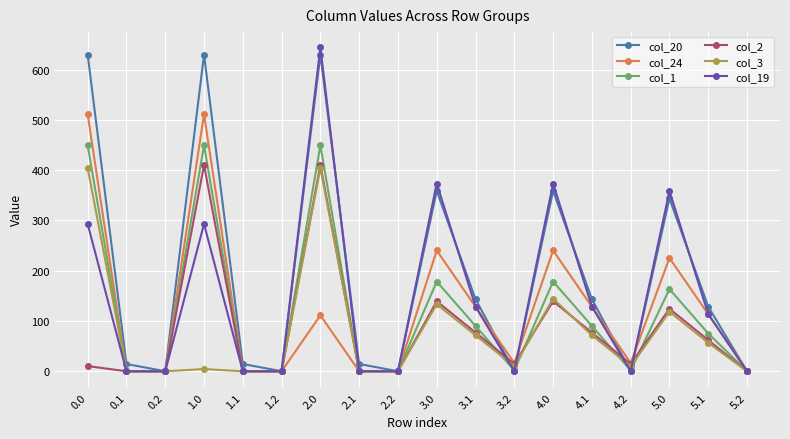

What is the spread (max minus min) of values at 2.0?

533.2